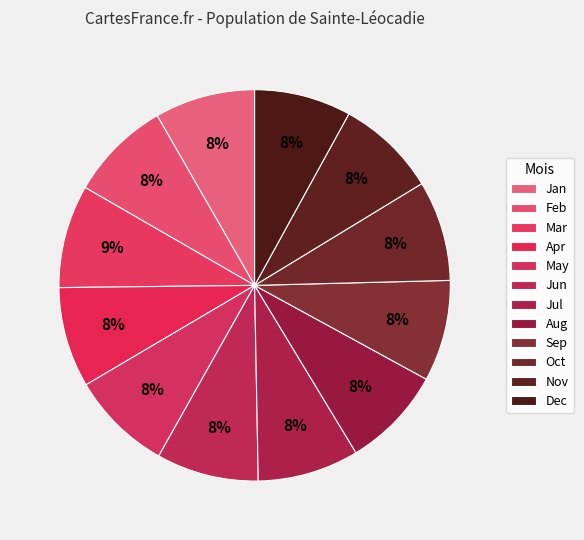

How many segments does this pie chart have?

12